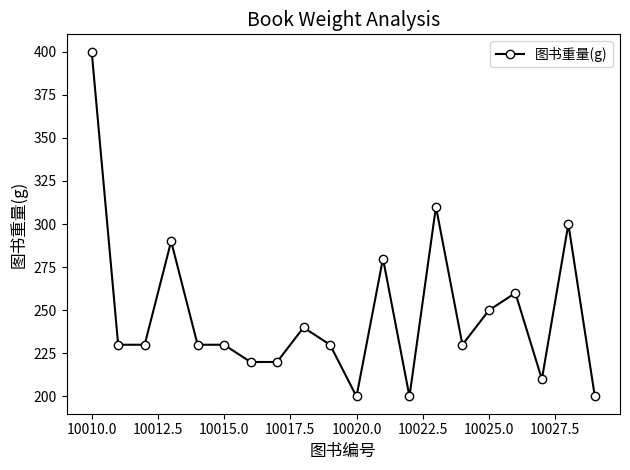

True or false: there are more than 1 points higher than both neighbors.

True